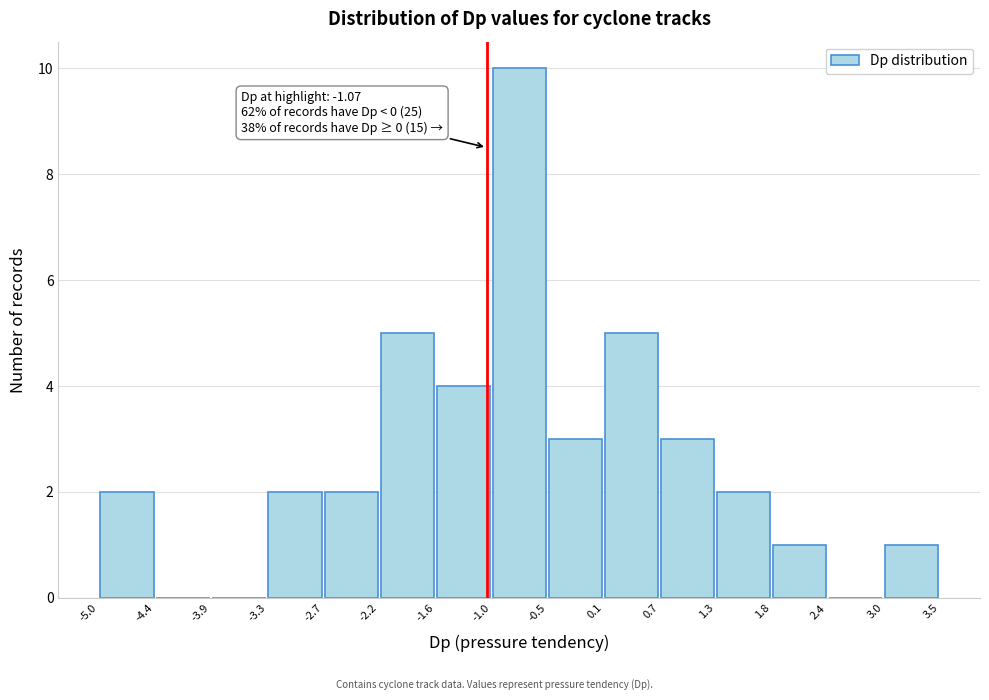

Which range on the x-axis has the tallest bar?

-1.0 to -0.5